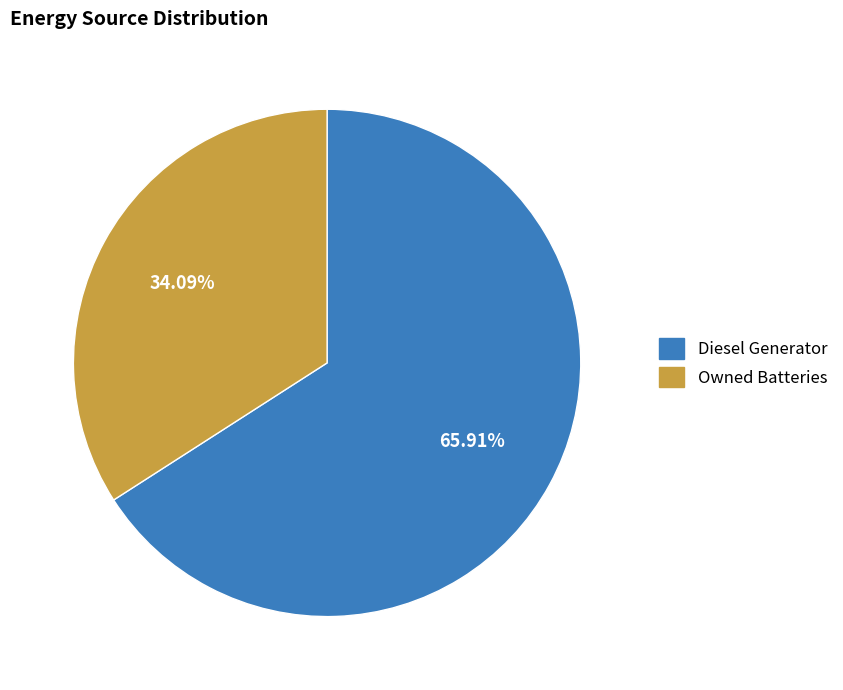

Count the number of slices in the pie.

2